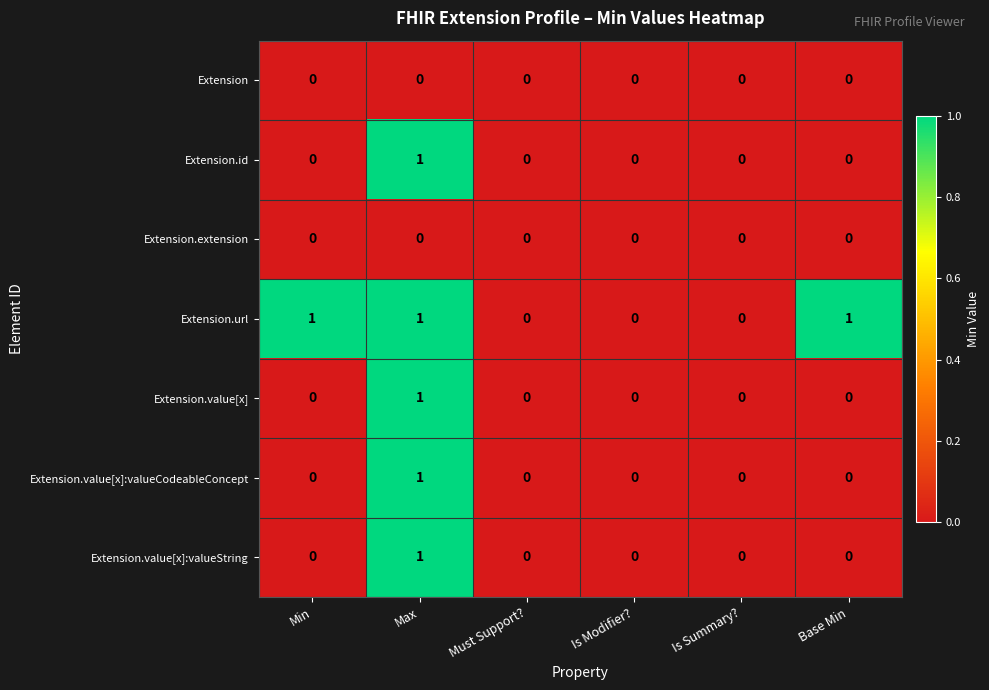

Which series changed the most between Must Support? and Base Min?

Extension.url